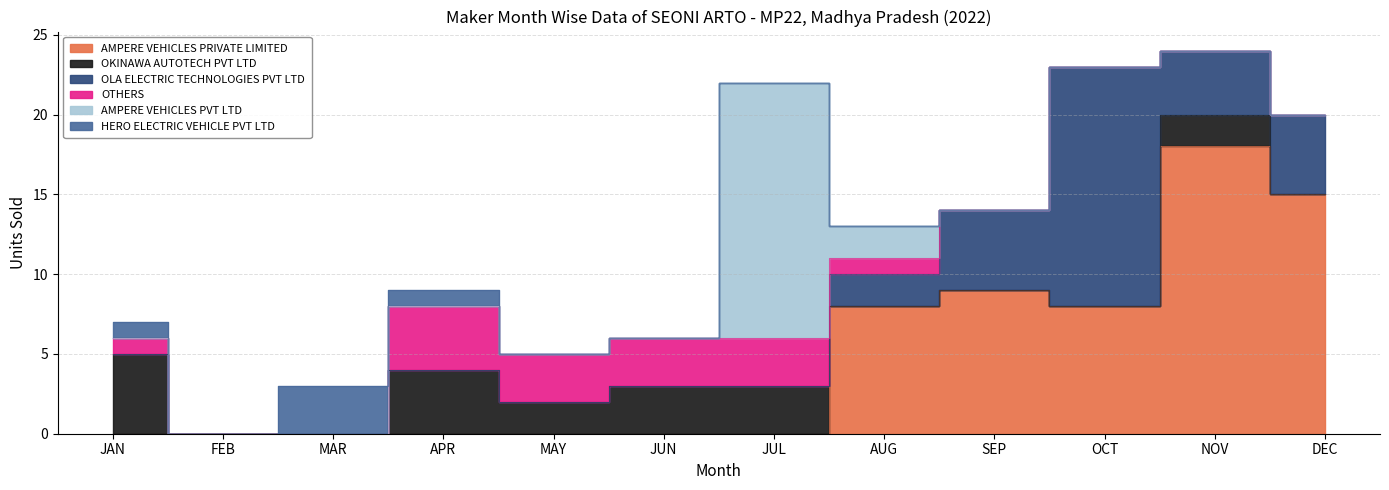

How many data points in AMPERE VEHICLES PRIVATE LIMITED are above 0?

5